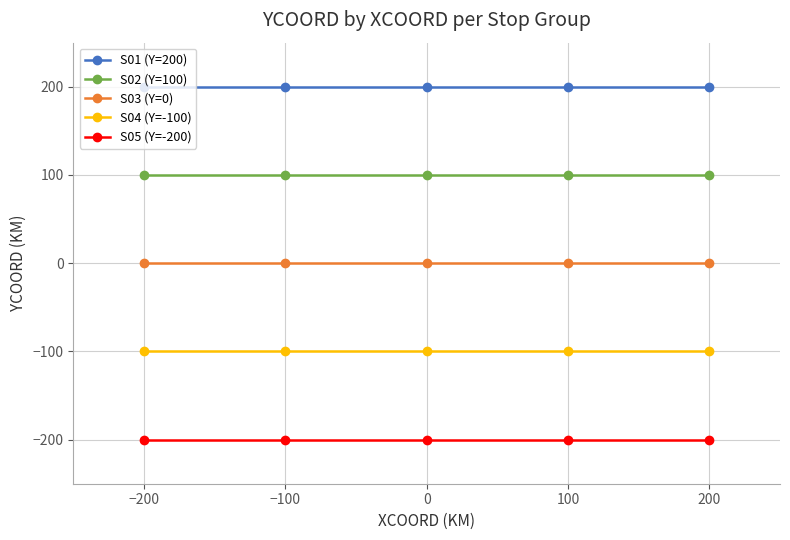

Where is S05 (Y=-200) nearest to the value -200?

−200